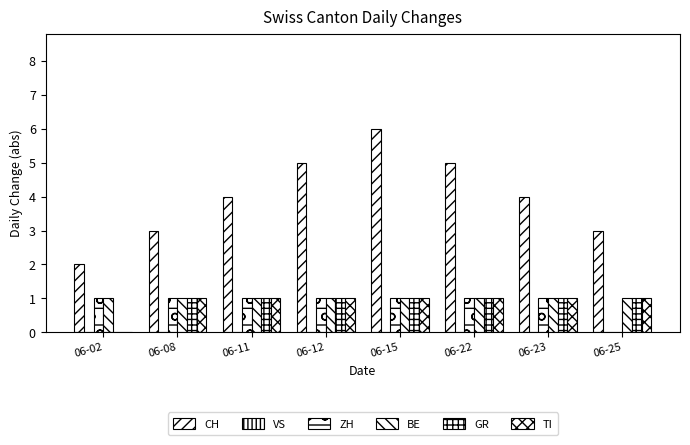

List the labels in order of ZH value, largest first.

06-02, 06-08, 06-11, 06-12, 06-15, 06-22, 06-23, 06-25